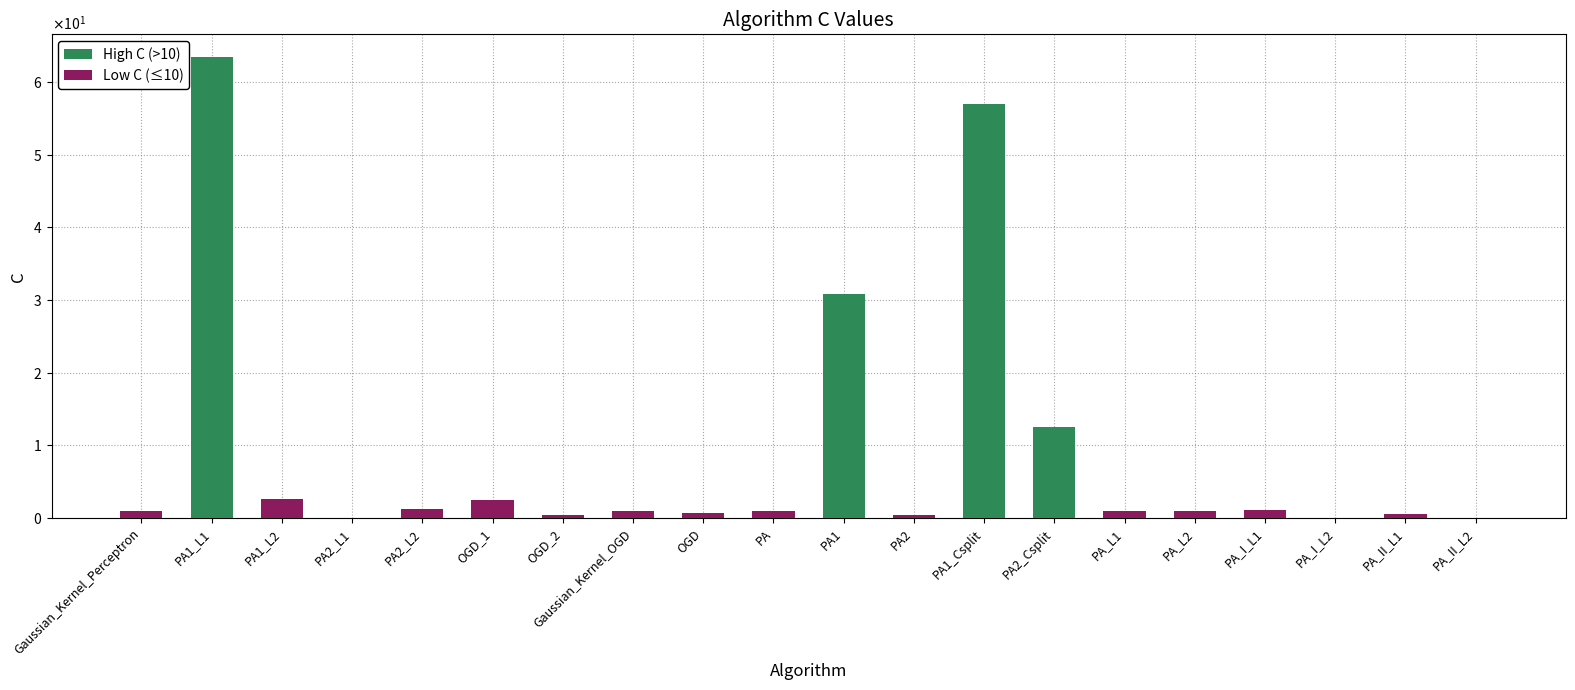

Reading left to right, extract all data points from this chart.

Gaussian_Kernel_Perceptron=1.0	PA1_L1=63.4	PA1_L2=2.7	PA2_L1=0.1	PA2_L2=1.3	OGD_1=2.4	OGD_2=0.4	Gaussian_Kernel_OGD=1.0	OGD=0.7	PA=1.0	PA1=30.8	PA2=0.5	PA1_Csplit=57.0	PA2_Csplit=12.6	PA_L1=1.0	PA_L2=1.0	PA_I_L1=1.1	PA_I_L2=0.1	PA_II_L1=0.5	PA_II_L2=0.1